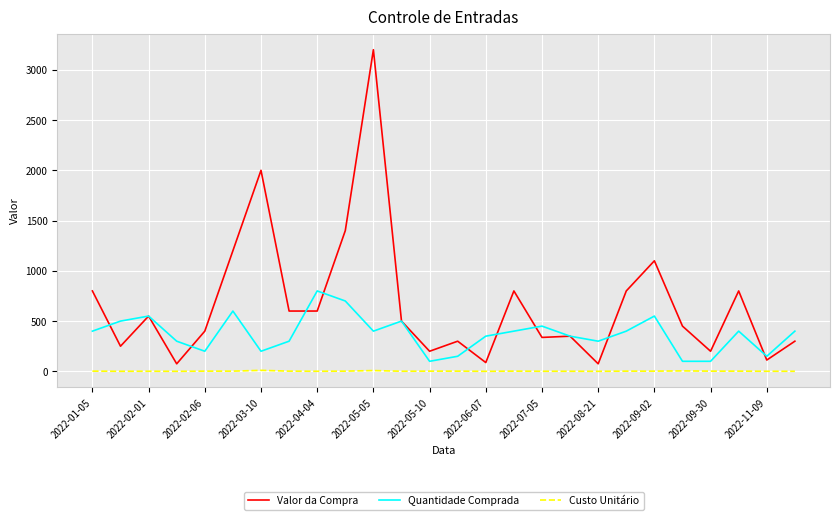

How many distinct data groups are displayed?

3